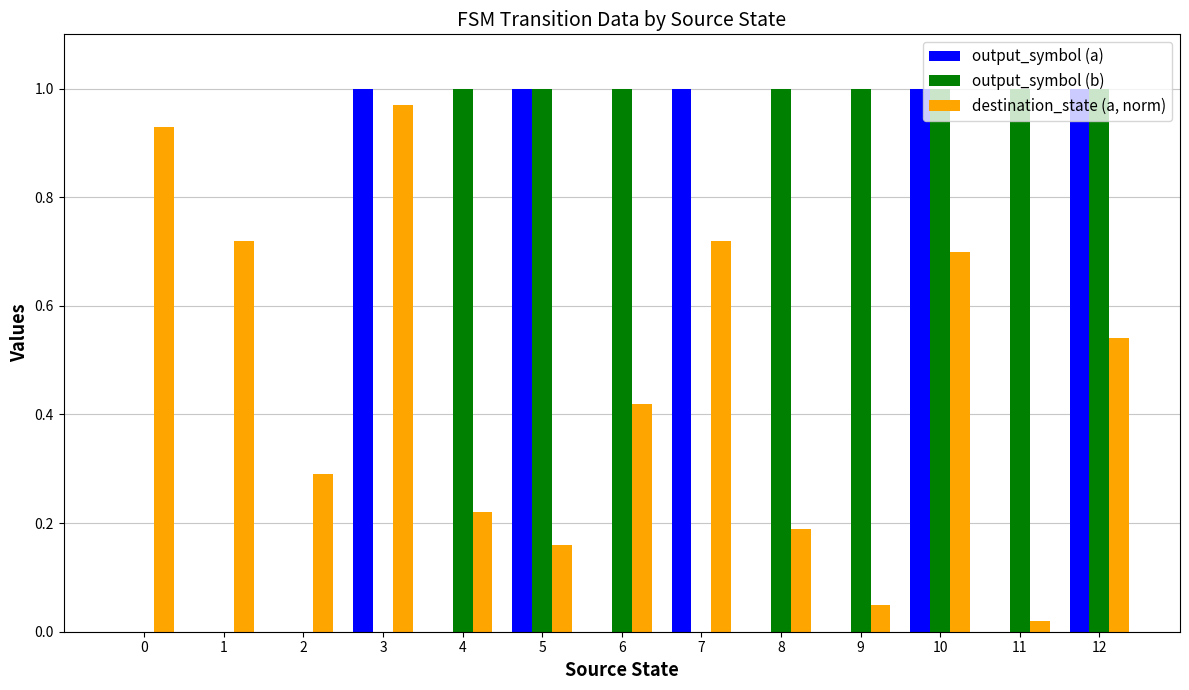

The destination_state (a, norm) series shows 1.5 at 0. True or false?

False